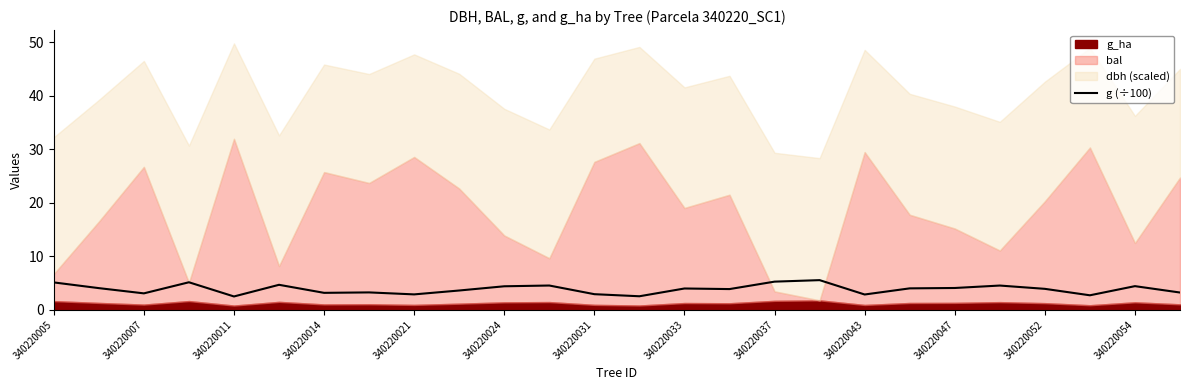

What is the value of the 17th point from the left?

5.3